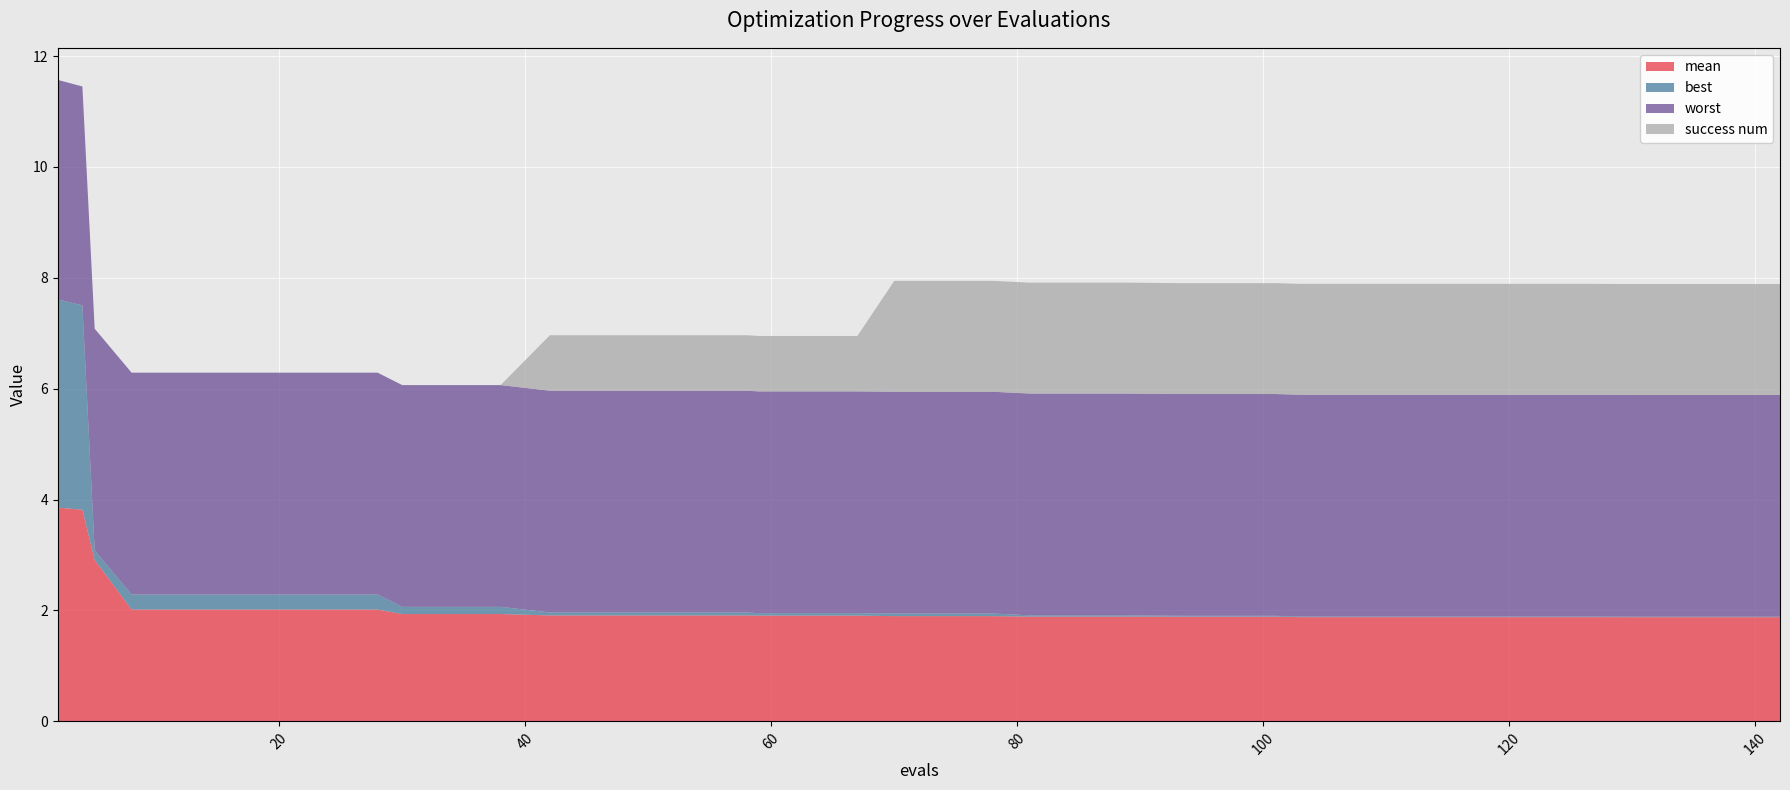

Reading left to right, what are all the values shown in this chart?

mean: 3.9	3.8	2.9	2.0	2.0	2.0	2.0	2.0	2.0	1.9	1.9	1.9	1.9	1.9	1.9	1.9	1.9	1.9	1.9	1.9	1.9	1.9	1.9	1.9	1.9	1.9	1.9	1.9	1.9	1.9	1.9	1.9	1.9	1.9	1.9	1.9	1.9	1.9	1.9	1.9
best: 3.8	3.7	0.2	0.3	0.3	0.3	0.3	0.3	0.3	0.1	0.1	0.1	0.1	0.1	0.1	0.1	0.1	0.0	0.0	0.0	0.0	0.0	0.0	0.0	0.0	0.0	0.0	0.0	0.0	0.0	0.0	0.0	0.0	0.0	0.0	0.0	0.0	0.0	0.0	0.0
worst: 4.0	3.9	4.0	4.0	4.0	4.0	4.0	4.0	4.0	4.0	4.0	4.0	4.0	4.0	4.0	4.0	4.0	4.0	4.0	4.0	4.0	4.0	4.0	4.0	4.0	4.0	4.0	4.0	4.0	4.0	4.0	4.0	4.0	4.0	4.0	4.0	4.0	4.0	4.0	4.0
success num: 0.0	0.0	0.0	0.0	0.0	0.0	0.0	0.0	0.0	0.0	0.0	0.0	1.0	1.0	1.0	1.0	1.0	1.0	1.0	1.0	2.0	2.0	2.0	2.0	2.0	2.0	2.0	2.0	2.0	2.0	2.0	2.0	2.0	2.0	2.0	2.0	2.0	2.0	2.0	2.0